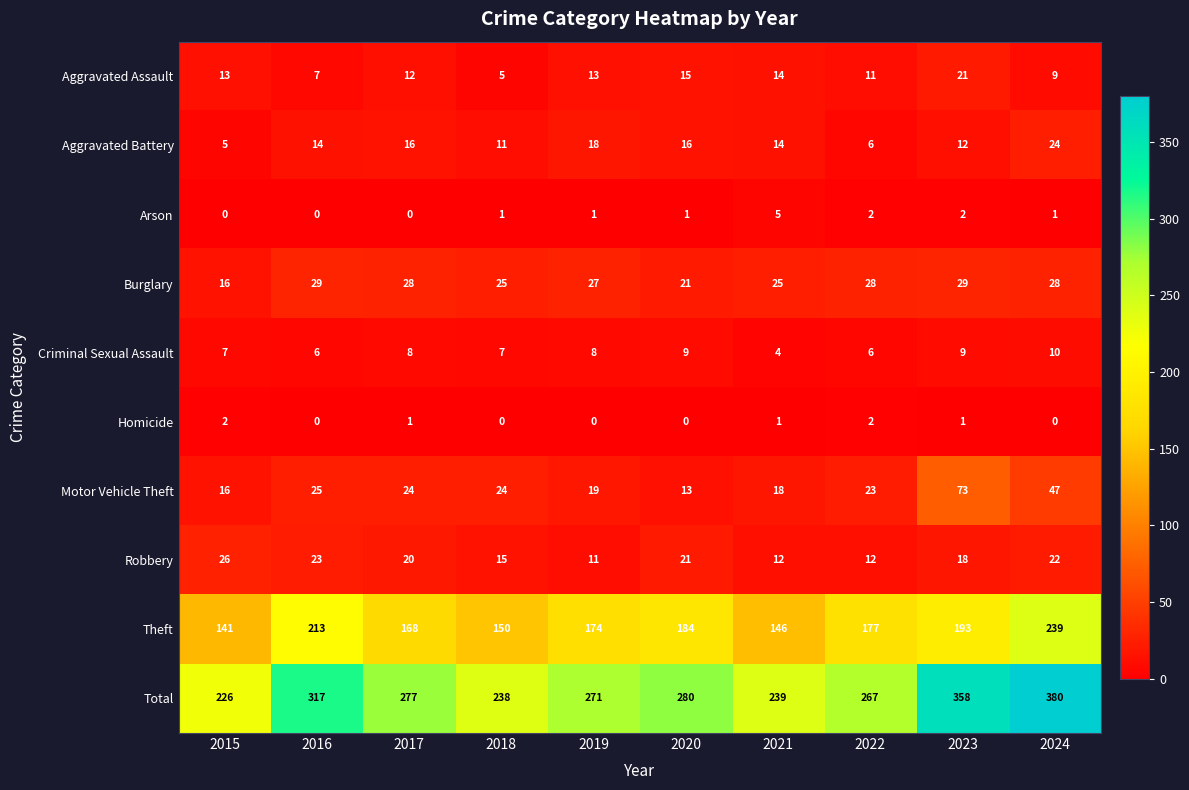

Which series has the largest range (max minus min)?

Total